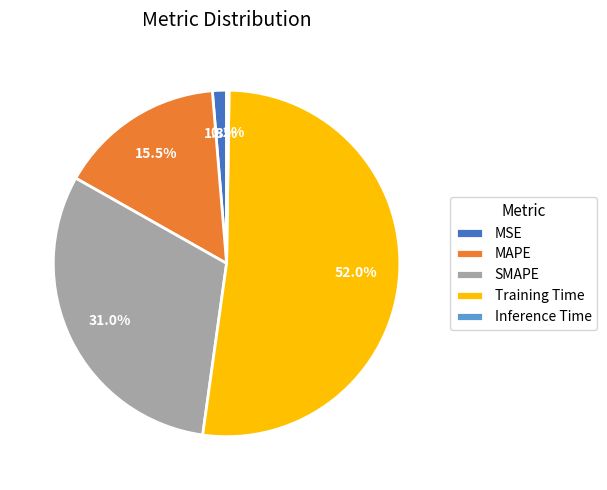

Which category accounts for the majority?

Training Time